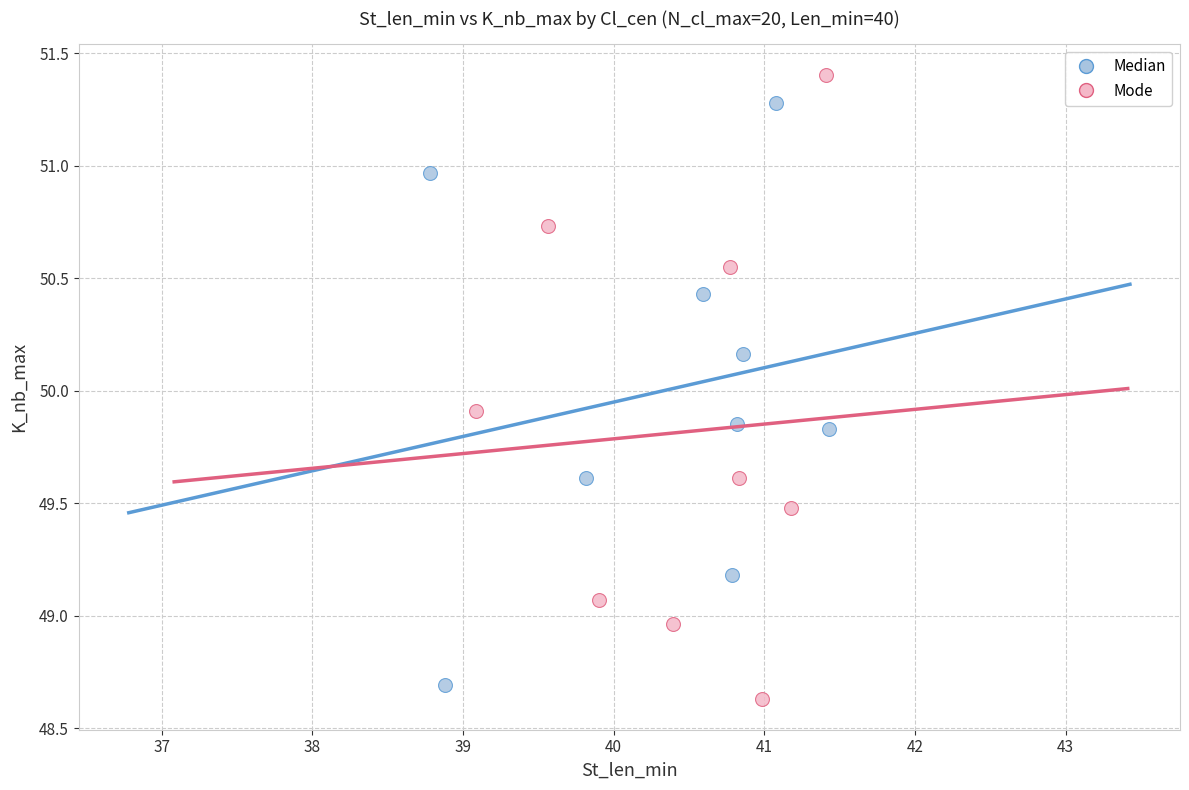

Which series has the largest Y range (max minus min)?

Mode